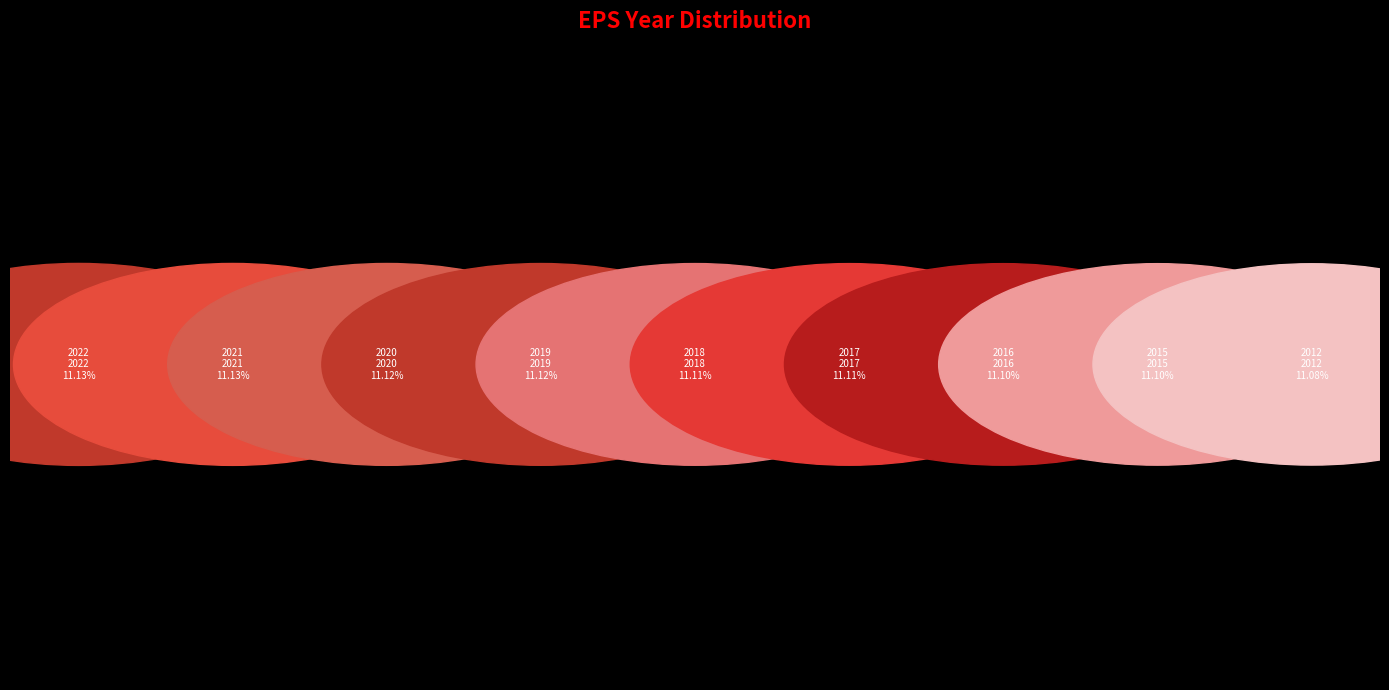

Which slice is the smallest?

2012